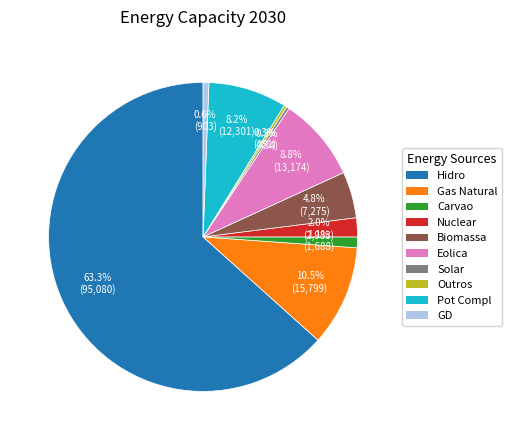

Is Hidro the majority of the pie?

Yes